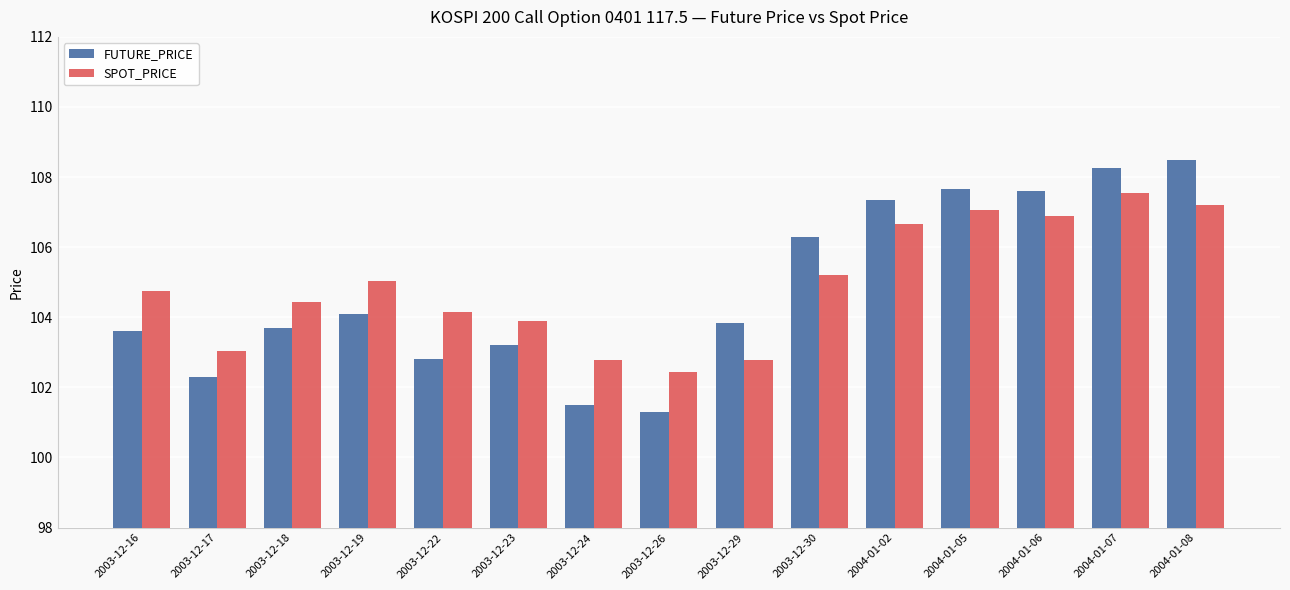

How many data points in FUTURE_PRICE are above 103?

11